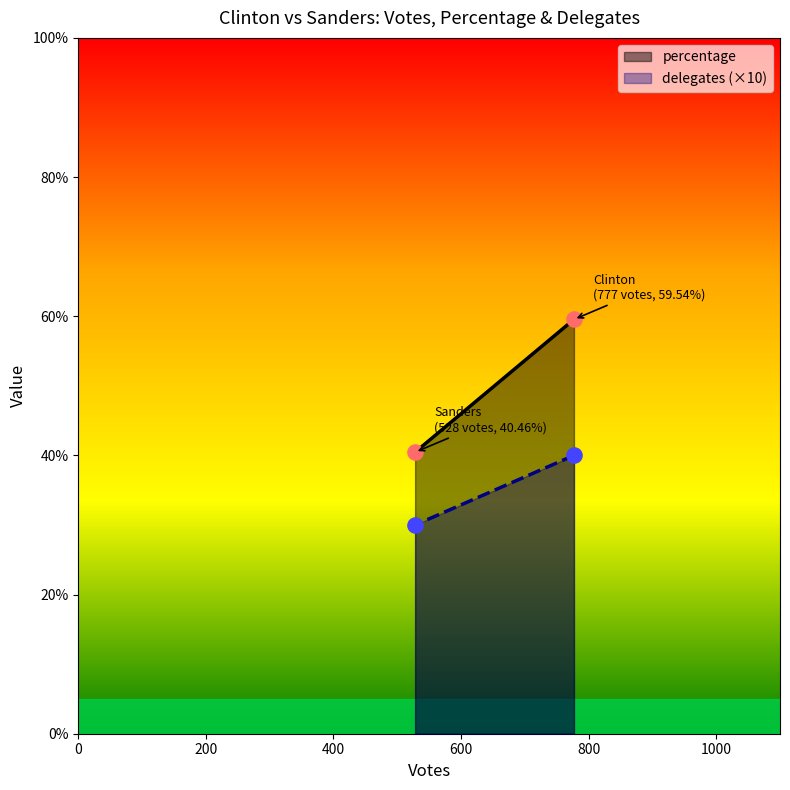

Which series contains the highest Y value?

percentage